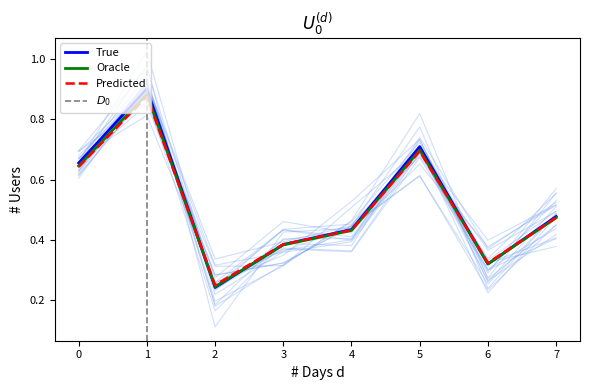

Rank the categories by True value from highest to lowest.

1, 5, 0, 7, 4, 3, 6, 2